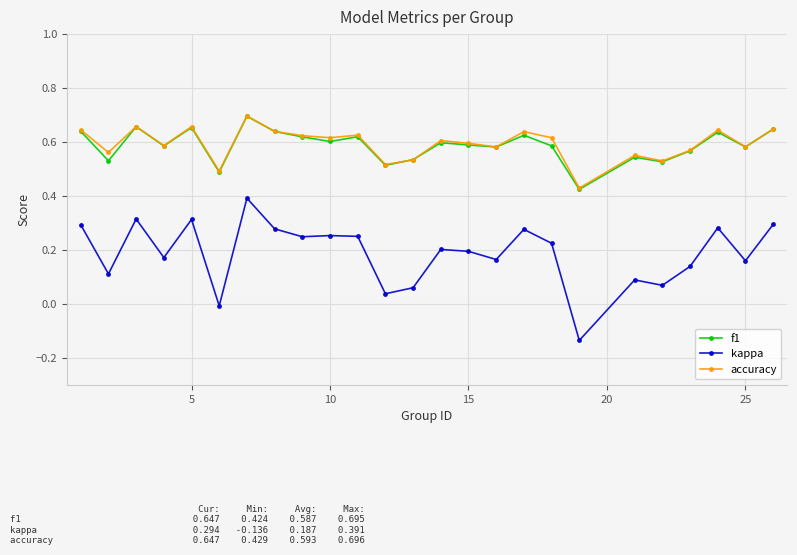

True or false: accuracy and kappa cross at least once.

False